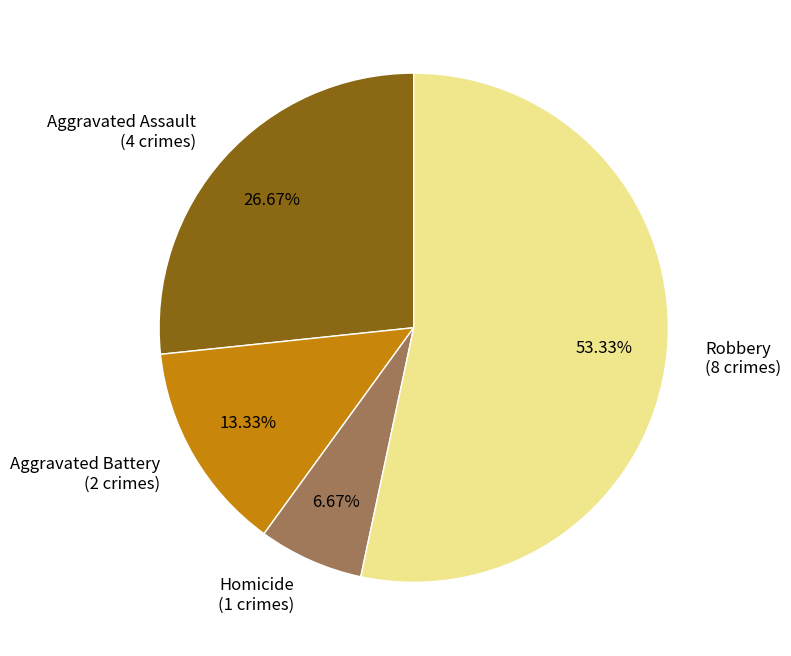

How many segments does this pie chart have?

4